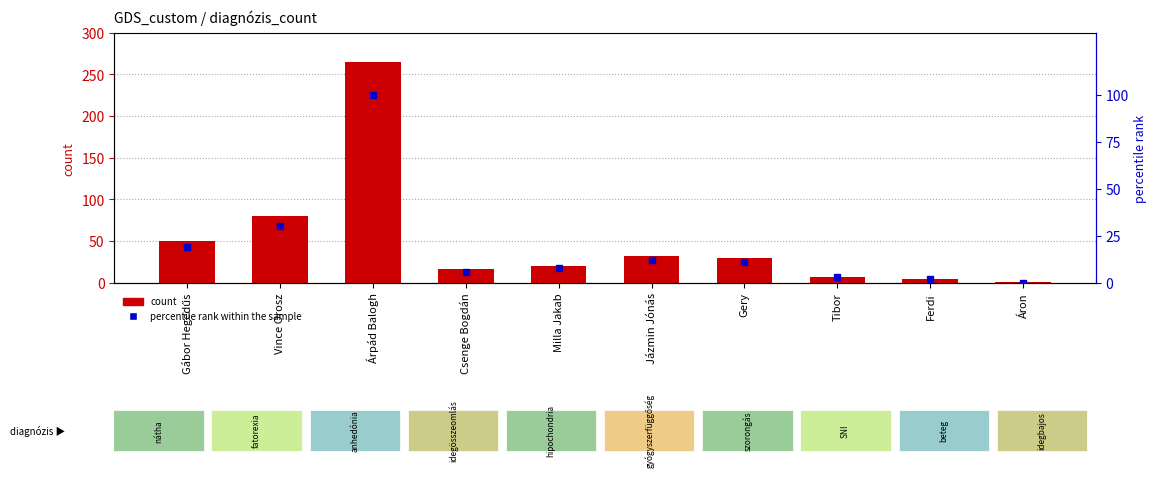

What is the value of the count bar at the 9th from the left?

4